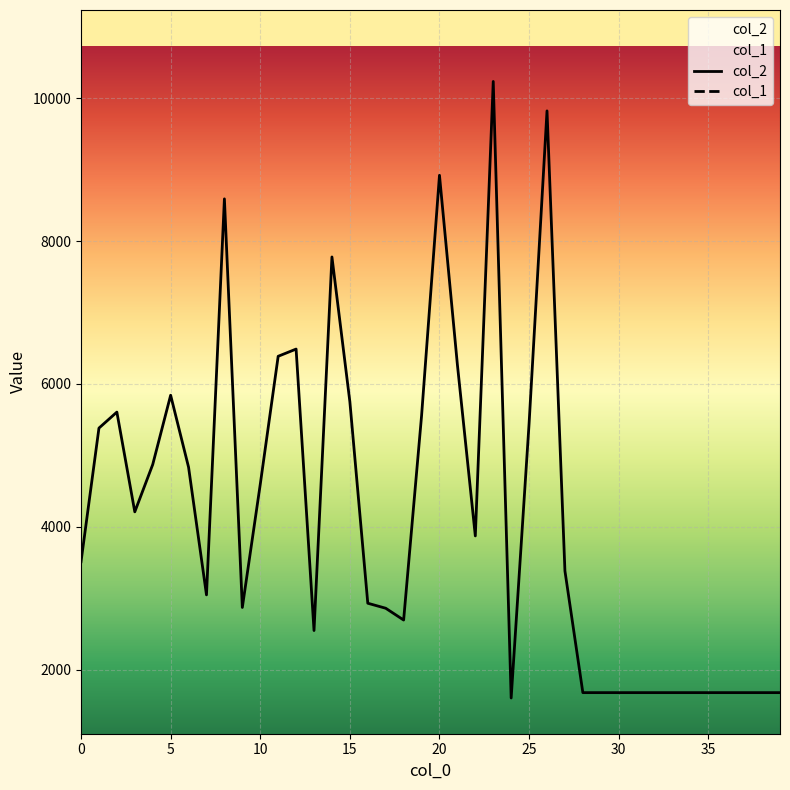

The col_1 series shows 29 at 18. True or false?

True